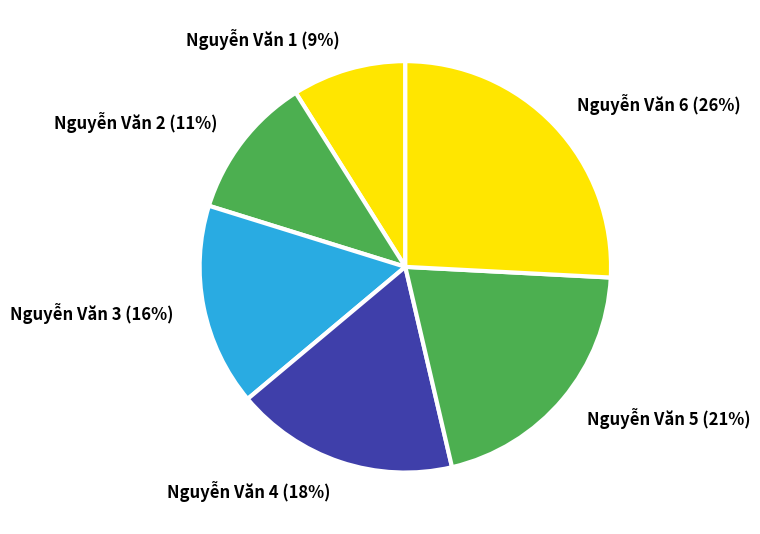

Which category has the smallest portion of the pie?

Nguyễn Văn 1